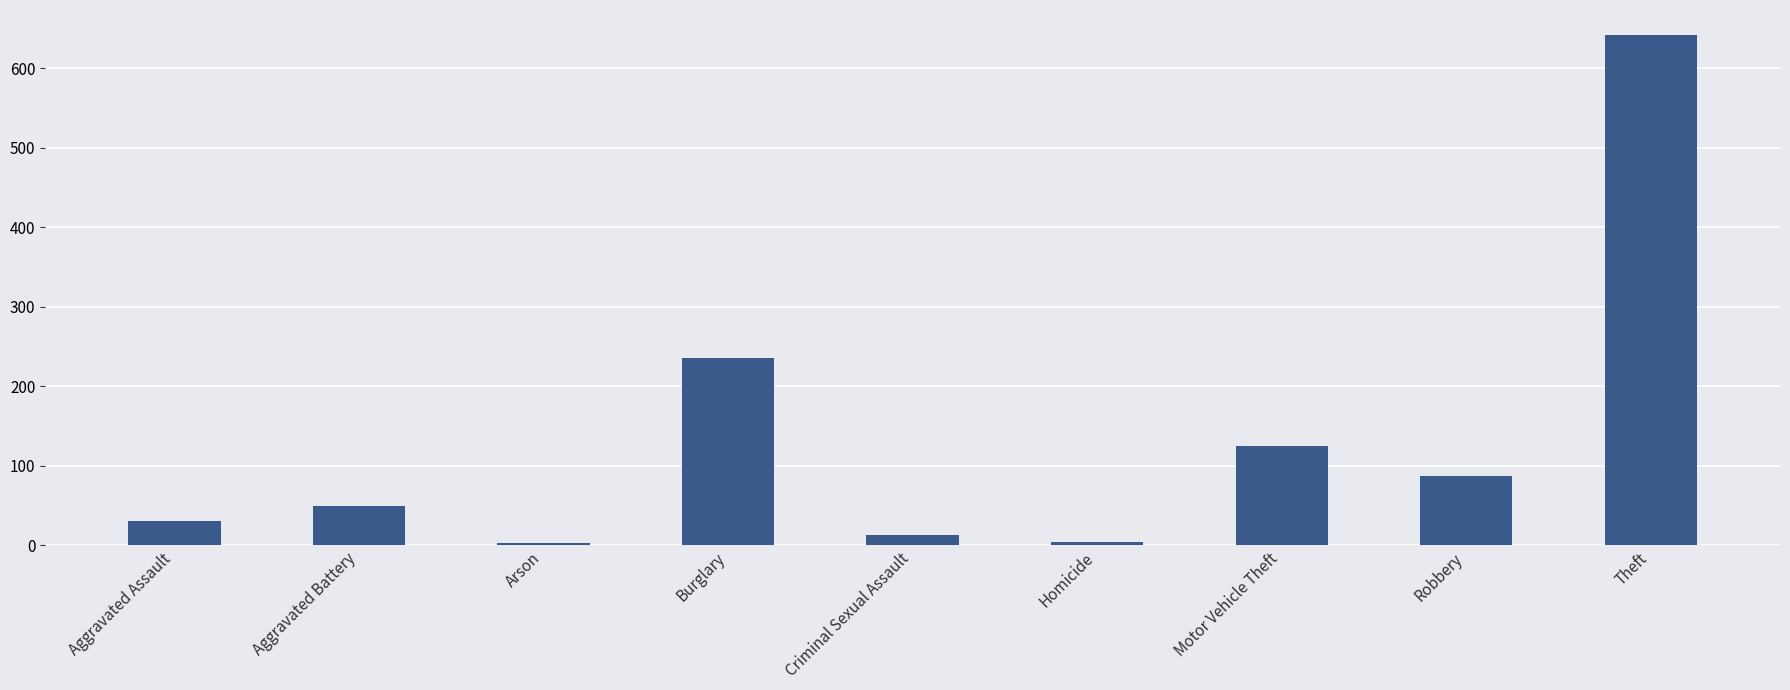

What is the label of the 6th bar from the right?

Burglary